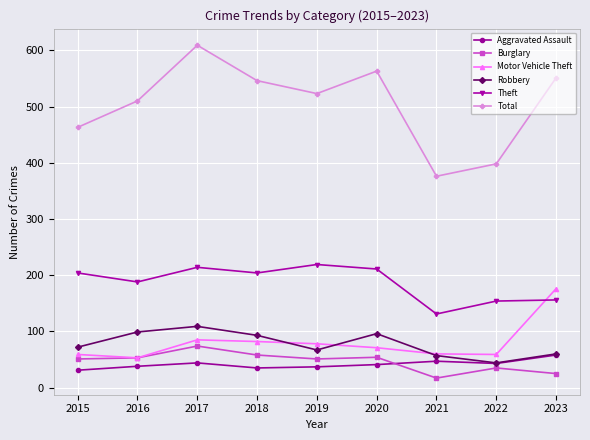

True or false: Robbery and Total cross at least once.

False